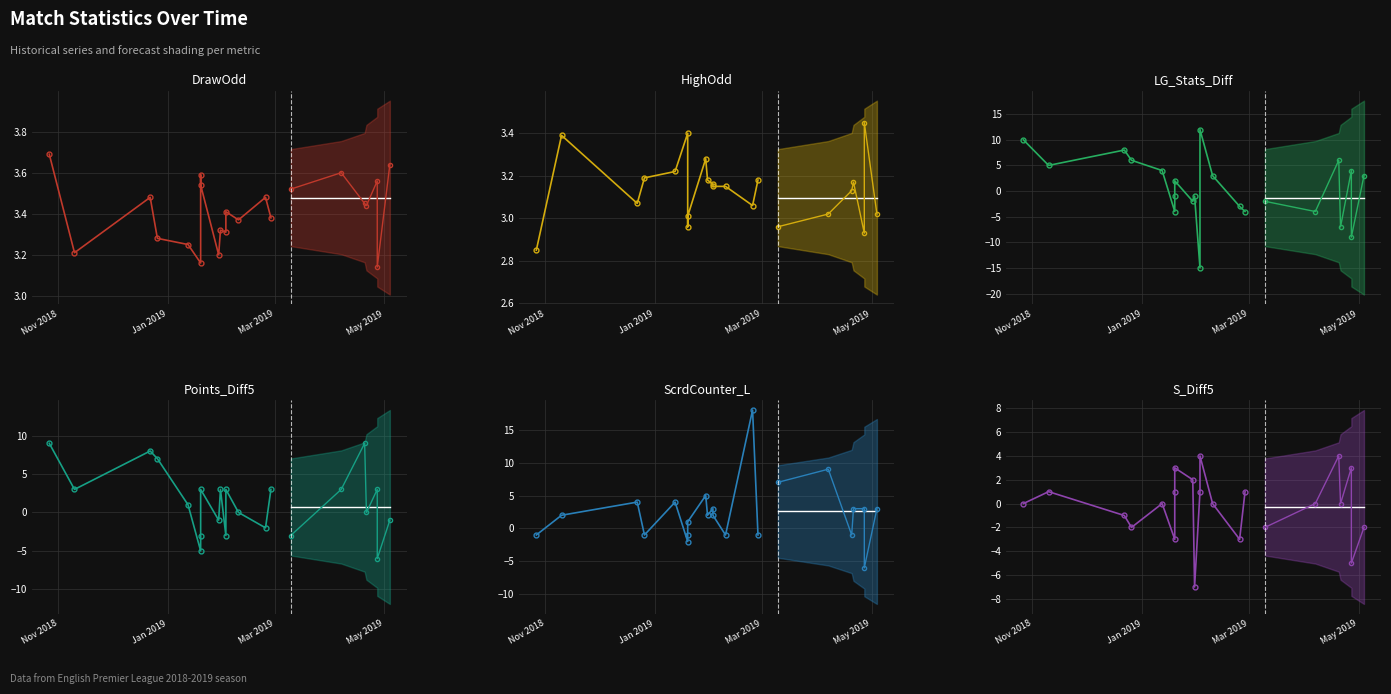

Which series has the largest total across all categories?

DrawOdd